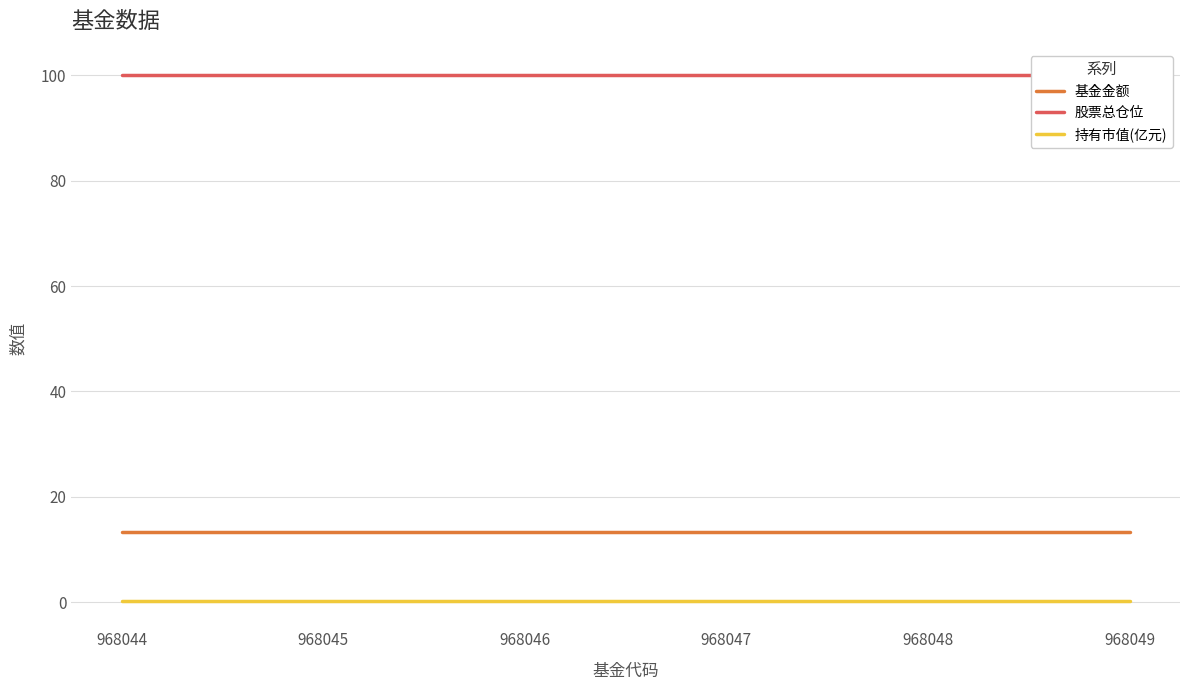

At 968049, list the series in order from smallest to largest.

持有市值(亿元), 基金金额, 股票总仓位